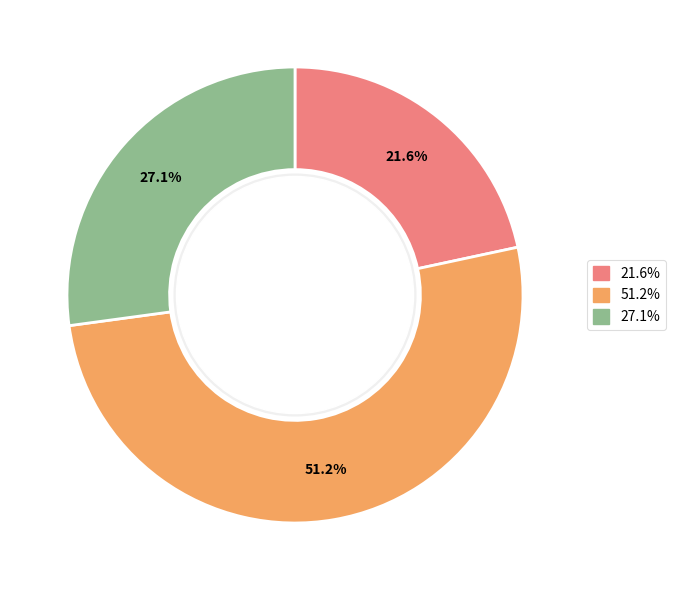

Is there any slice that represents more than half of the pie?

Yes